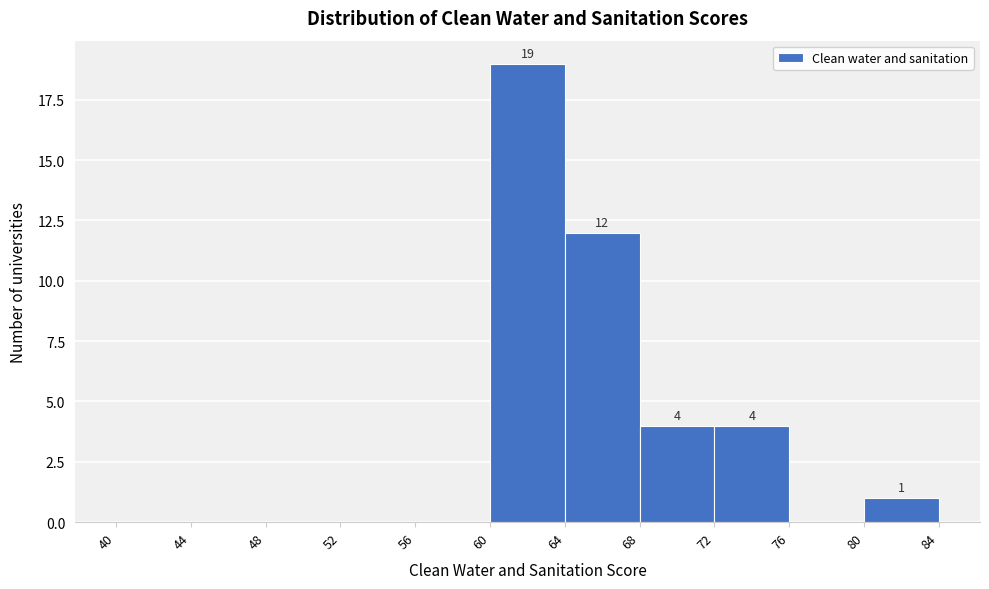

Over which range of the x-axis is the bar tallest?

60 to 64